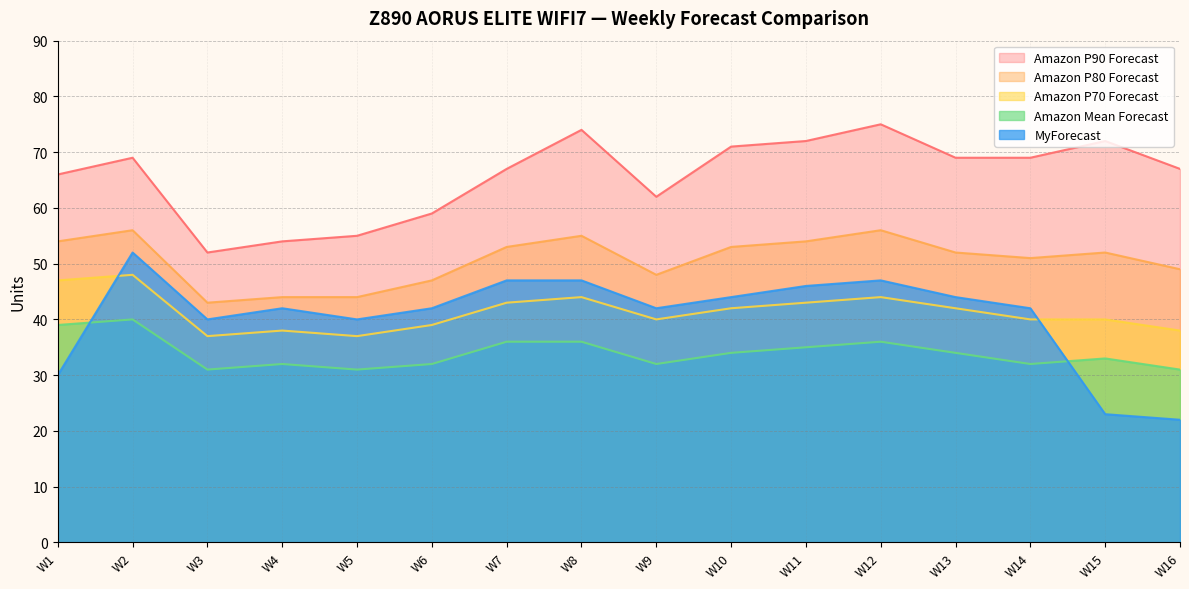

What is the greatest value displayed?

75